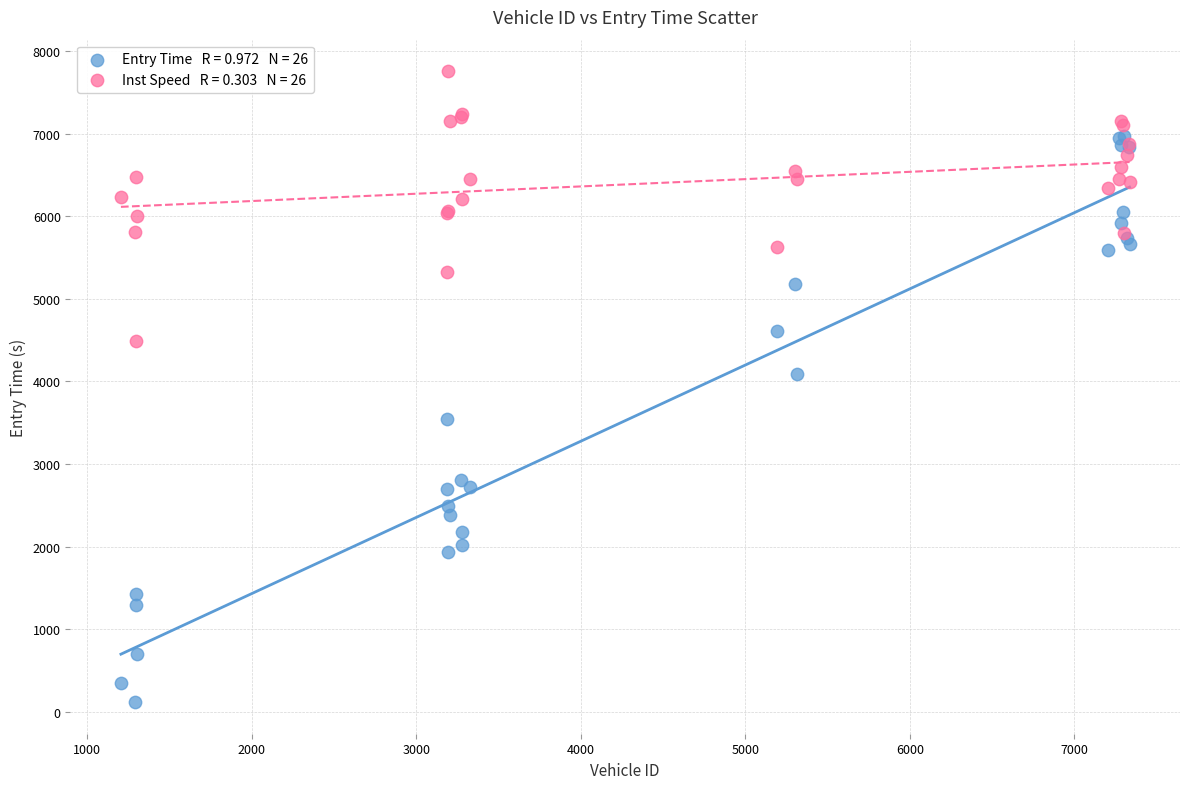

Across all series, what Y value is closest to 3936?

4094.9